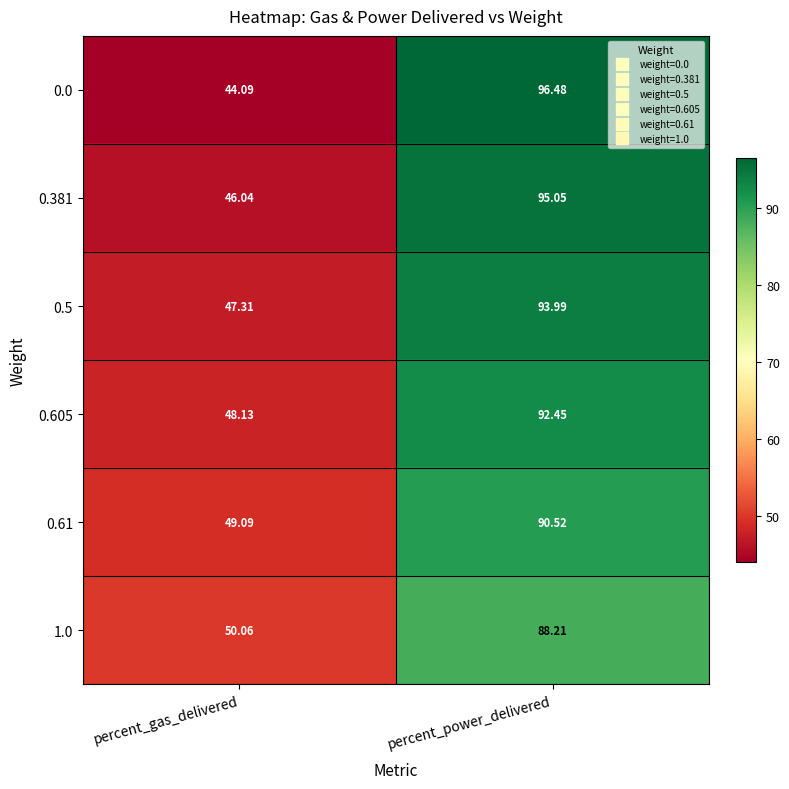

At which label does 0.605 reach its peak?

percent_power_delivered